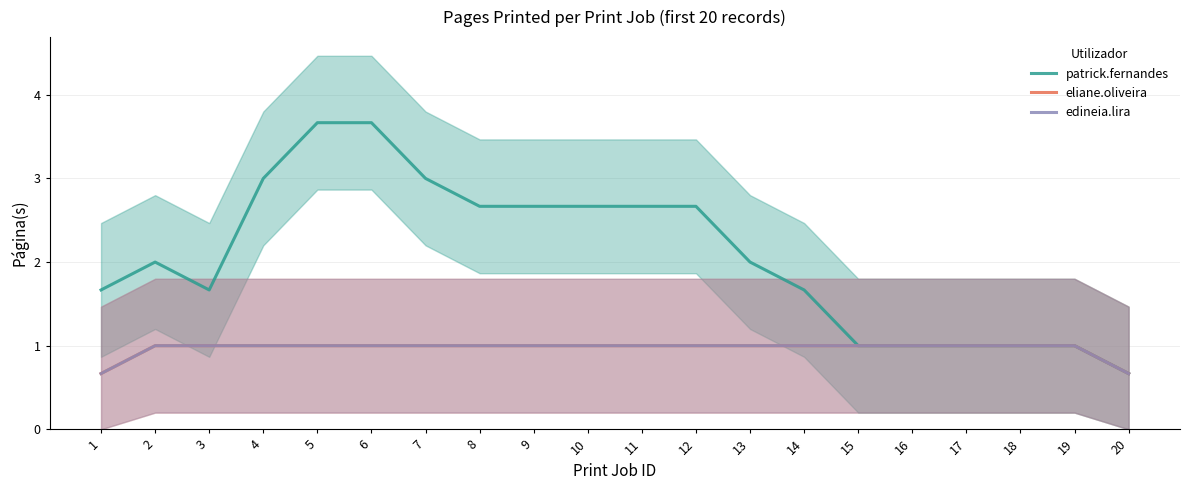

Reading right to left, list all the values displayed in this chart.

patrick.fernandes: 0.7	1.0	1.0	1.0	1.0	1.0	1.7	2.0	2.7	2.7	2.7	2.7	2.7	3.0	3.7	3.7	3.0	1.7	2.0	1.7
eliane.oliveira: 0.7	1.0	1.0	1.0	1.0	1.0	1.0	1.0	1.0	1.0	1.0	1.0	1.0	1.0	1.0	1.0	1.0	1.0	1.0	0.7
edineia.lira: 0.7	1.0	1.0	1.0	1.0	1.0	1.0	1.0	1.0	1.0	1.0	1.0	1.0	1.0	1.0	1.0	1.0	1.0	1.0	0.7